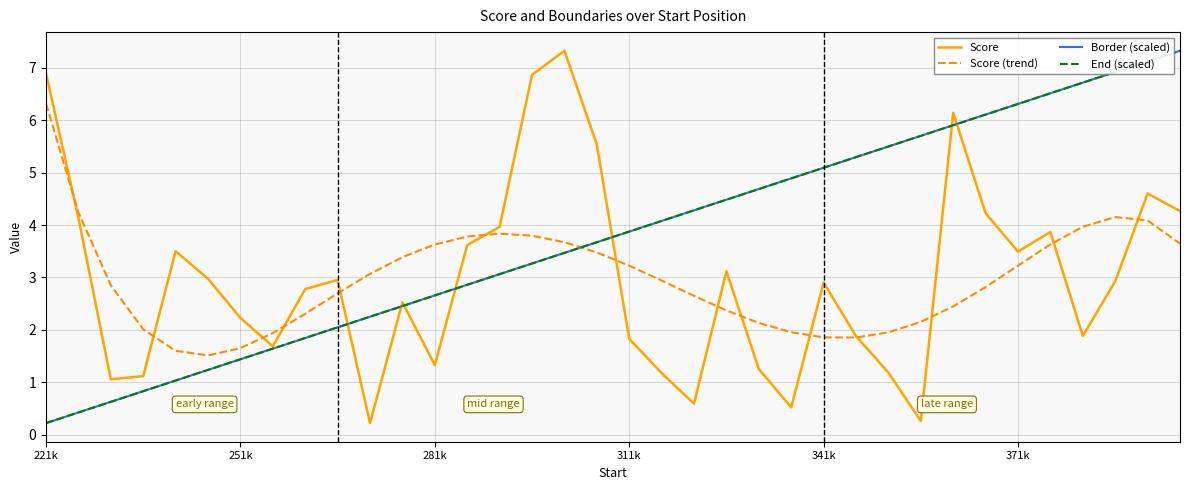

Is this an area chart (filled region under the line)?

No